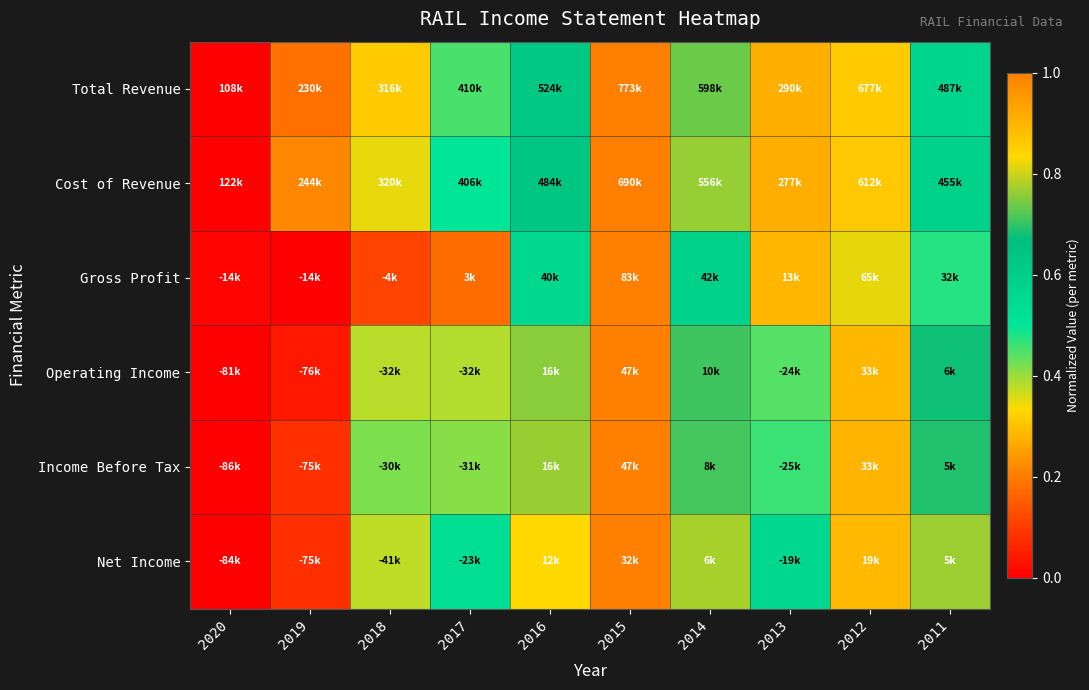

Between 2018 and 2011, which is larger?

2011